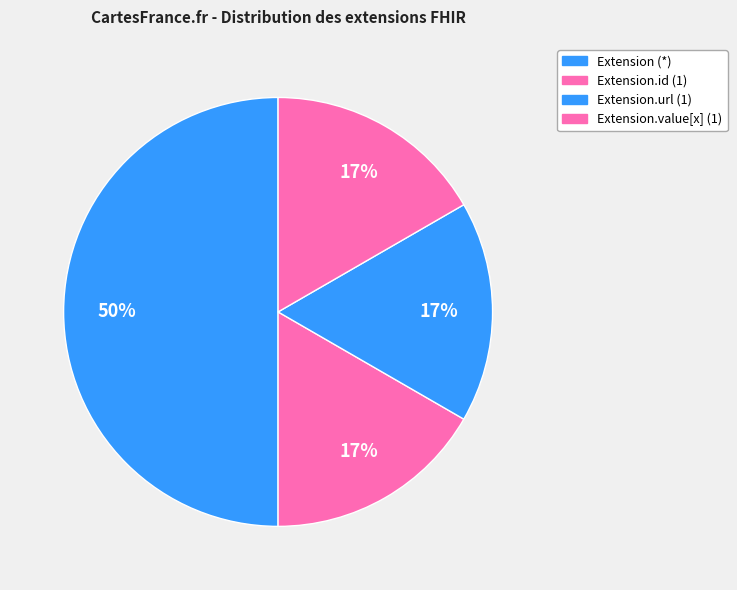

Count the number of slices in the pie.

4